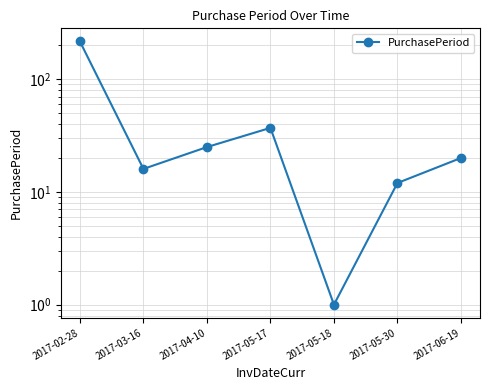

How many points are lower than both their immediate neighbors (excluding endpoints)?

2